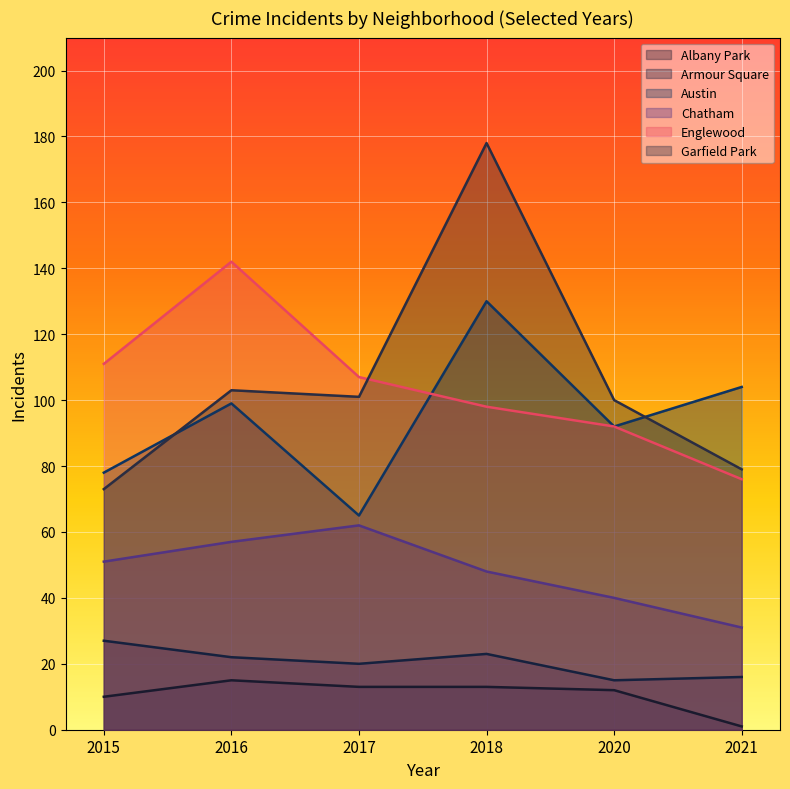

How many lines are shown in the chart?

6